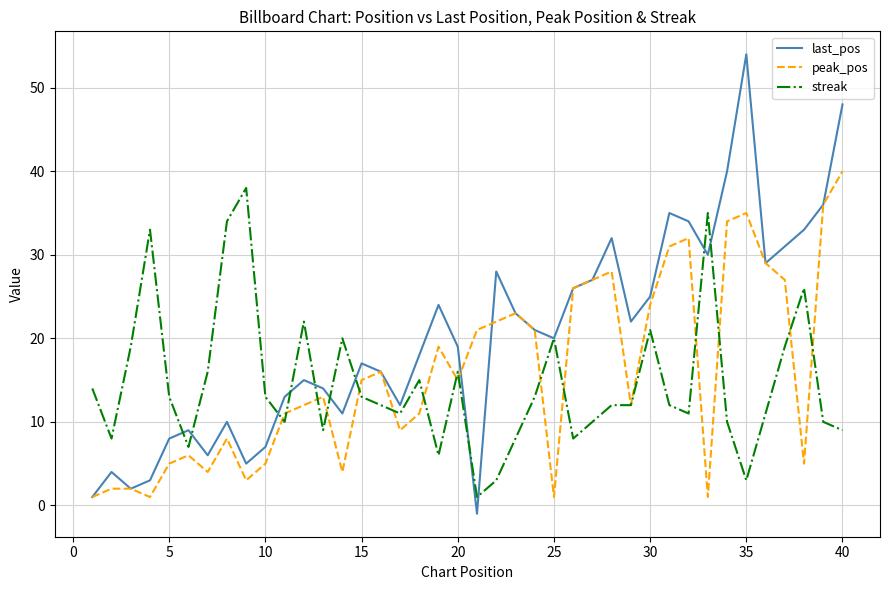

What is the smallest value displayed?

-1